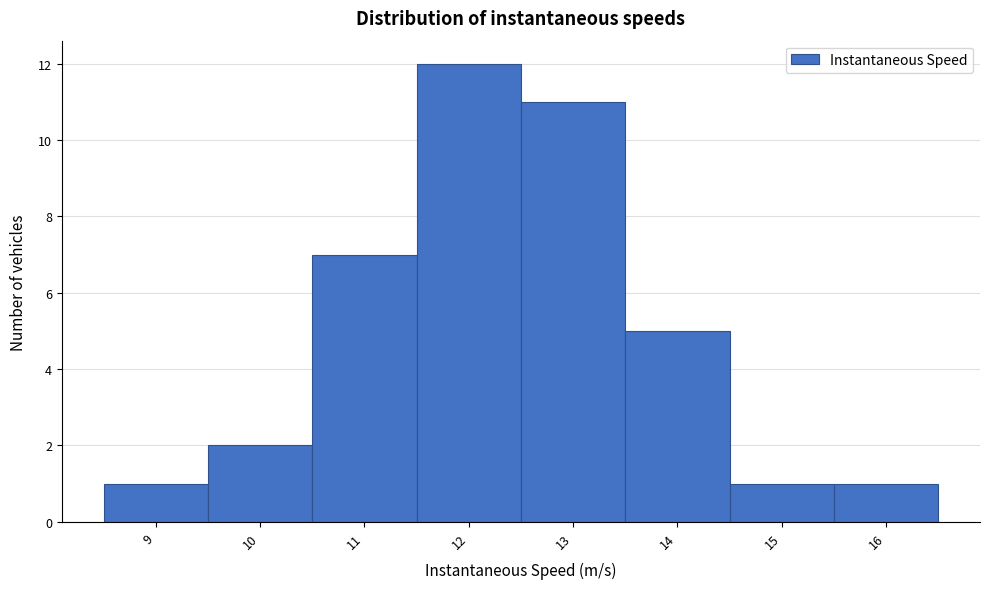

Reading left to right, transcribe this chart: for each bar, give the range it covers on the x-axis and its height. The values are not printed on the chart, so give them approximately, as read against the axis.

8.5 to 9.5: 1
9.5 to 10.5: 2
10.5 to 11.5: 7
11.5 to 12.5: 12
12.5 to 13.5: 11
13.5 to 14.5: 5
14.5 to 15.5: 1
15.5 to 16.5: 1